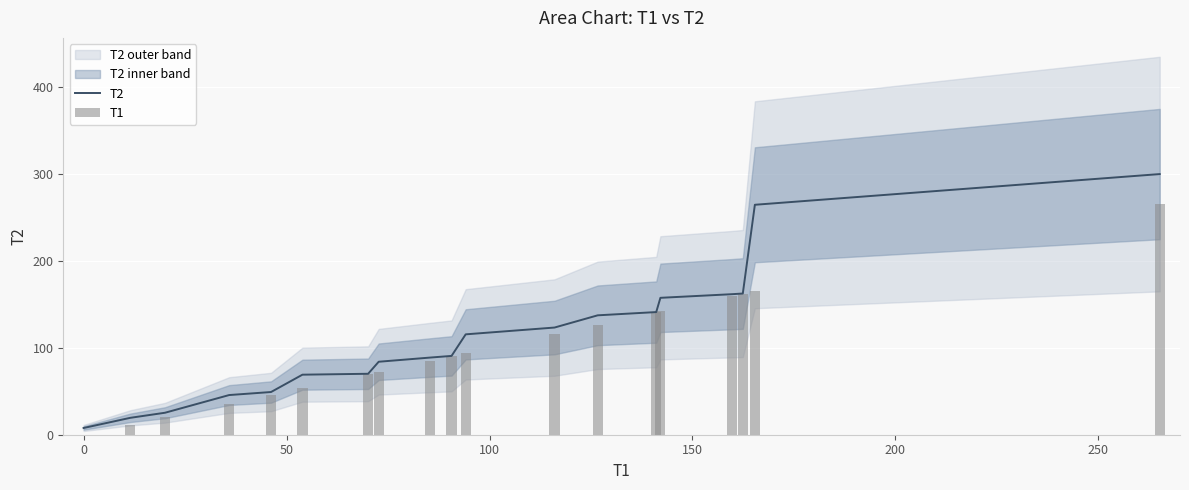

The value of T2 at 300 is 45.5. True or false?

False